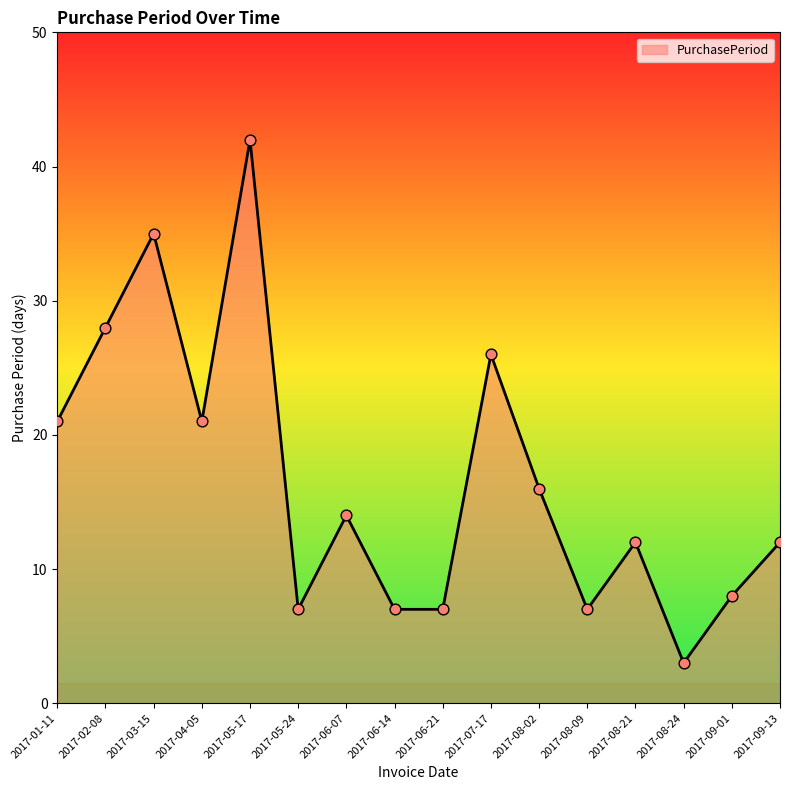

What is the change in value from 2017-08-24 to 2017-09-01?

+5